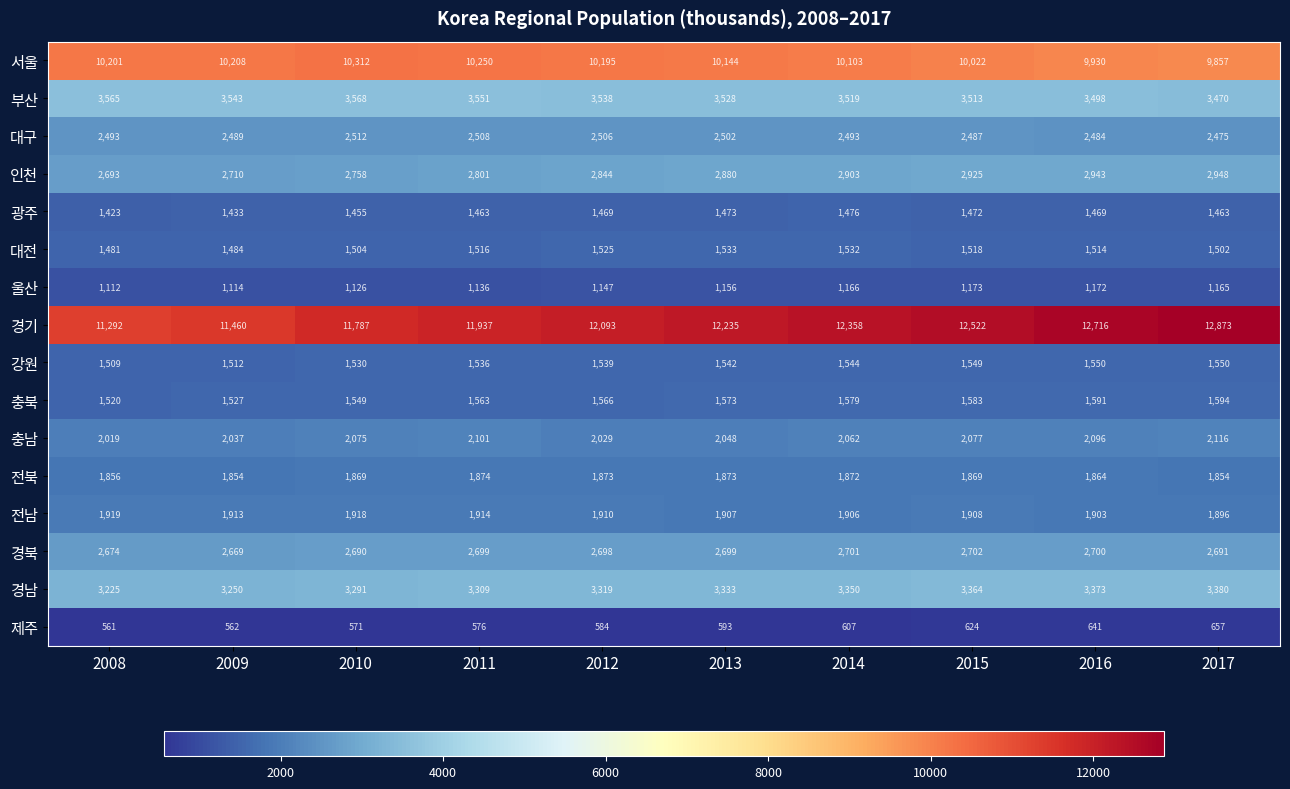

Between 2010 and 2016, which series saw the biggest shift?

경기